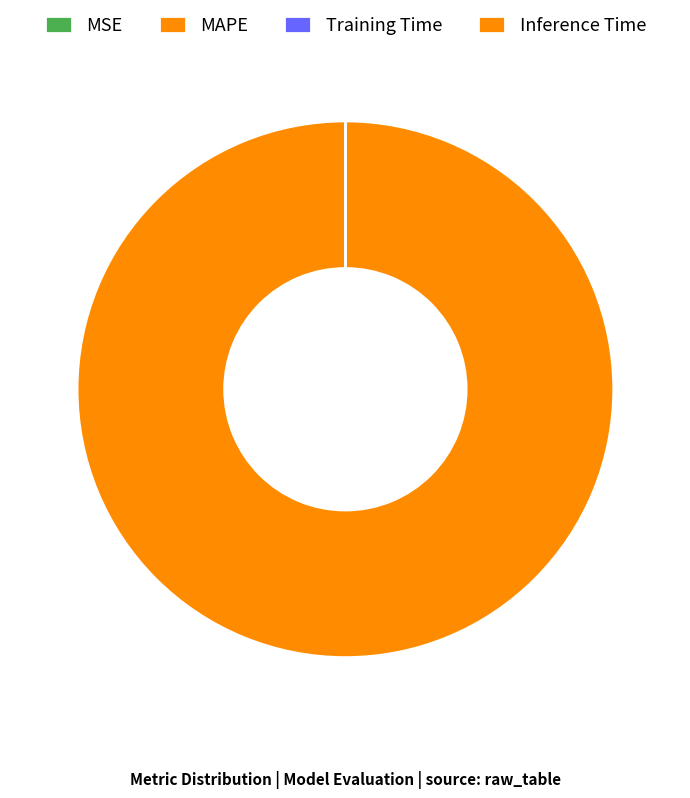

To the nearest percent, what is the difference between the largest and smallest slice percentages?

100%